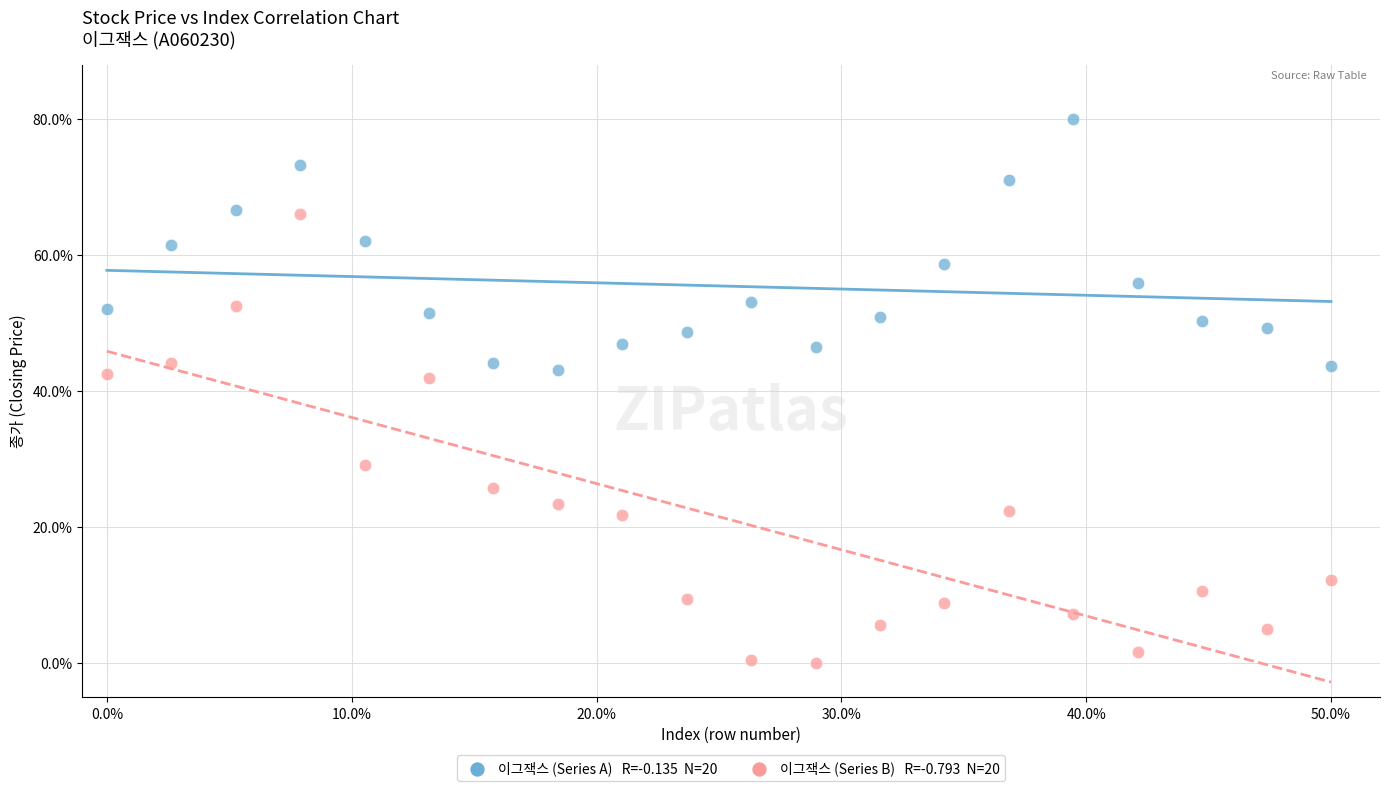

Across all data points, what is the range of Y values (max minus min)?

80.0